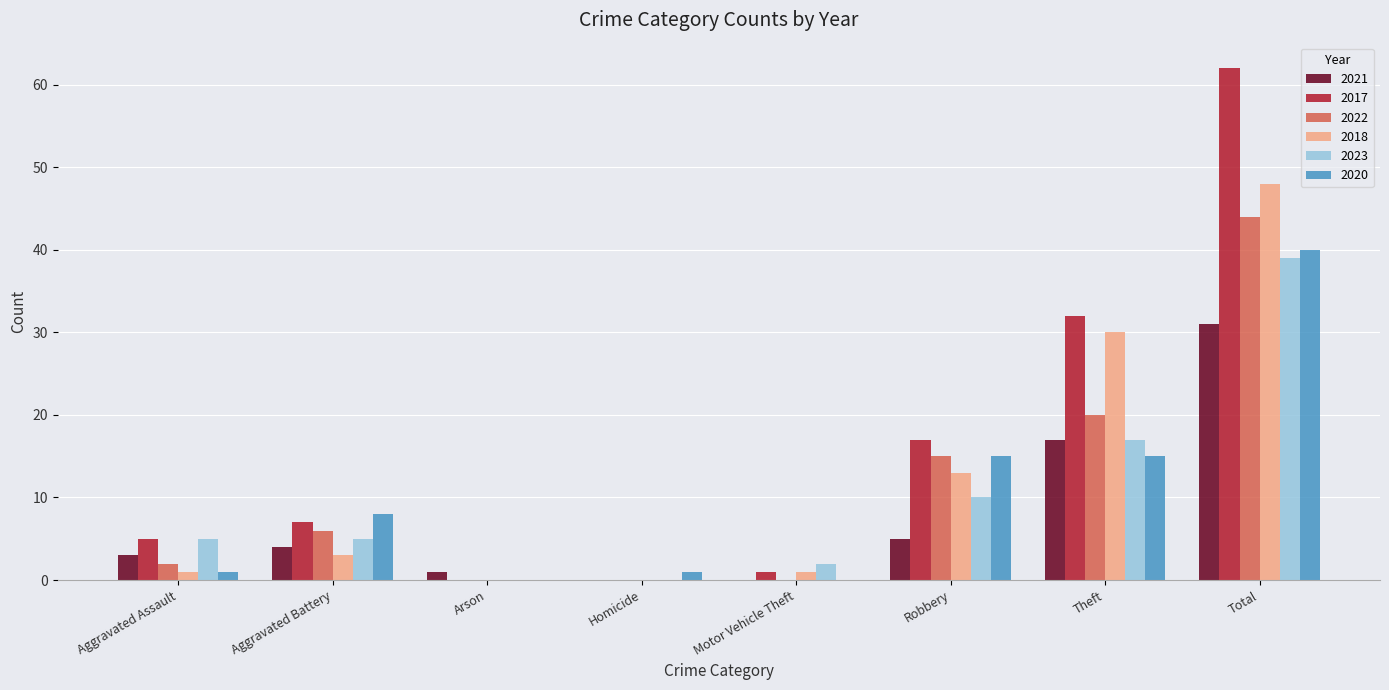

Is it true that 2023 equals 0 at Homicide?

True